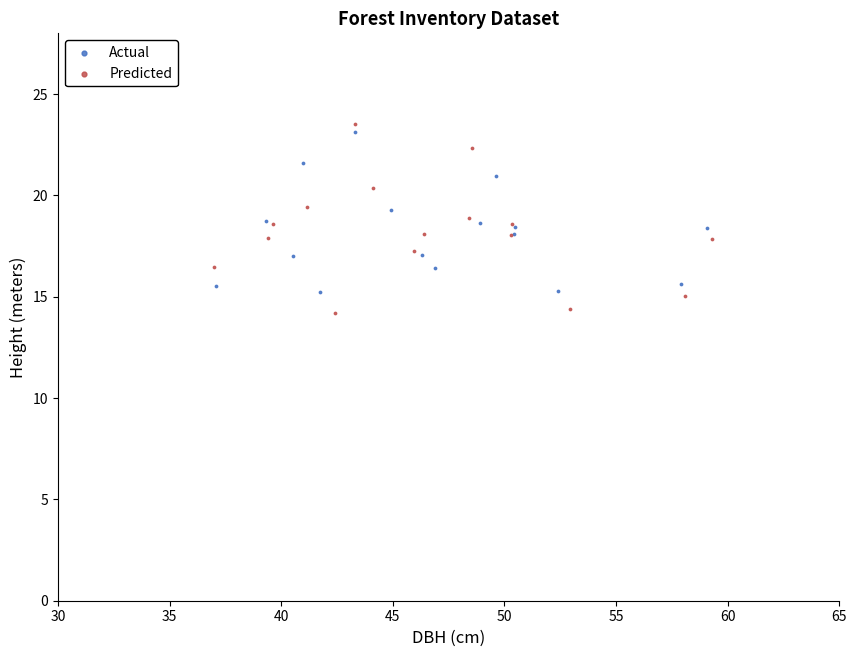

What are all the series names shown in the legend?

Actual, Predicted